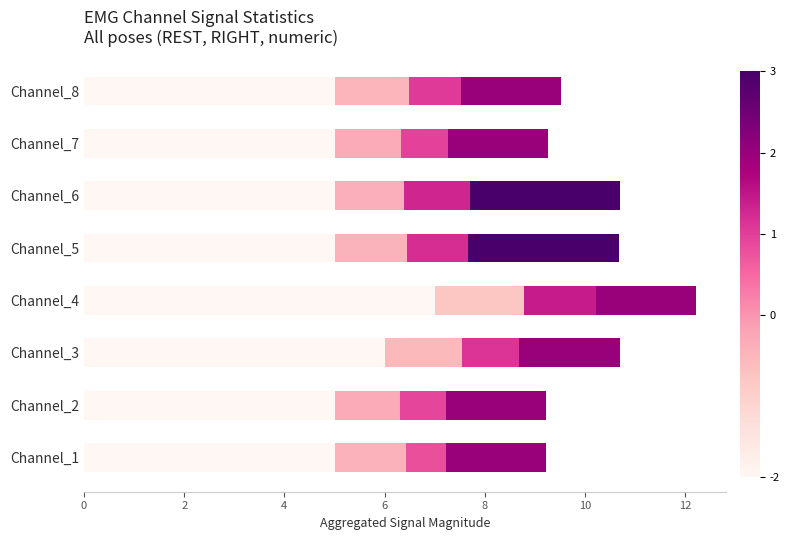

What is the total value across all series at Channel_1?

9.2